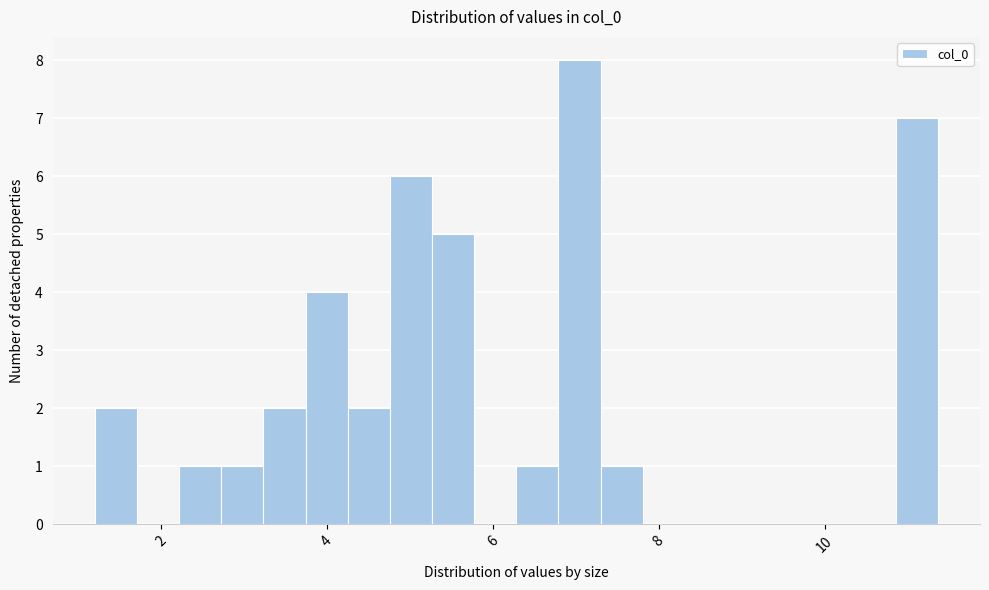

Around what value on the x-axis is the tallest bar? Give the approximate position of its centre, as read against the axis.

7.0